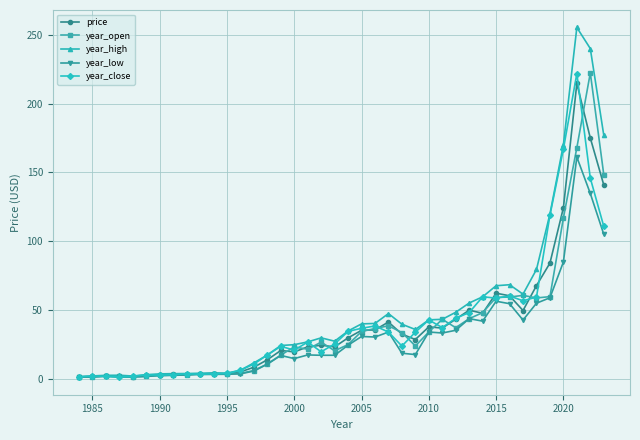

What is the value of the year_low point at the 19th from the left?

17.0